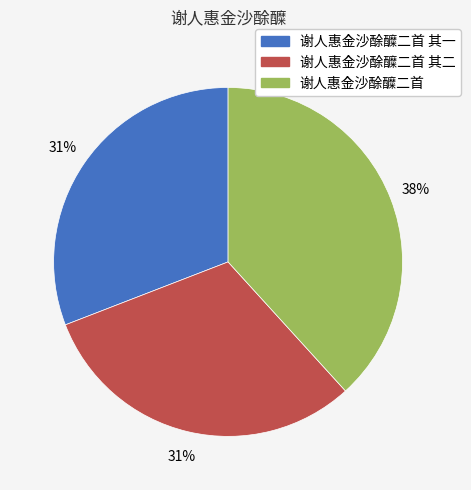

What percentage is the 谢人惠金沙酴醾二首 slice, to the nearest percent?

38%